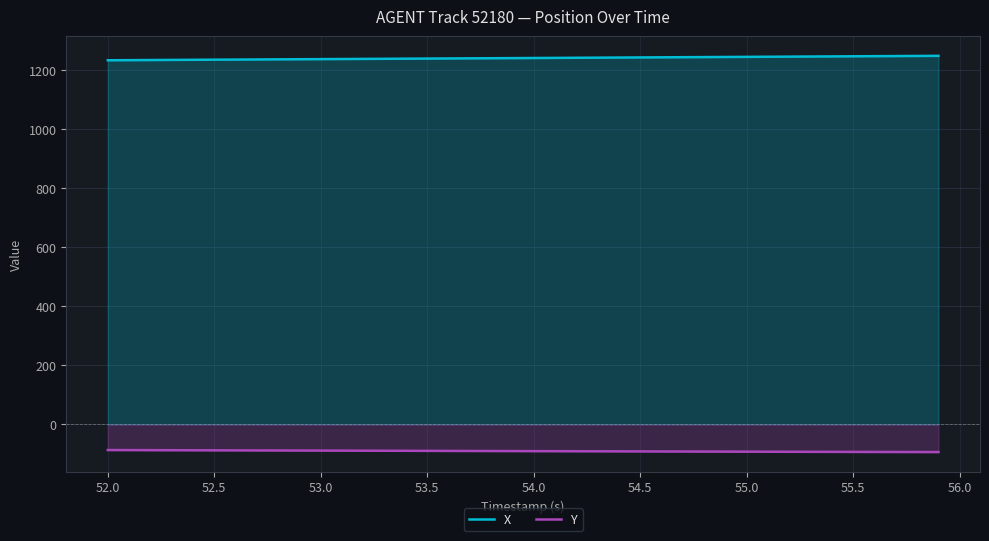

What is the minimum value shown in the chart?

-93.7